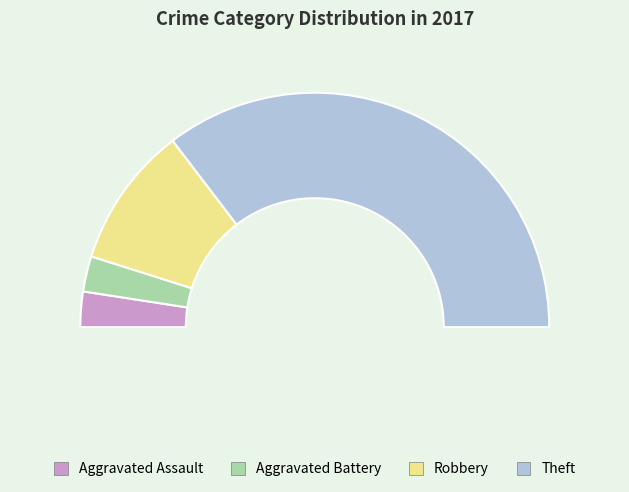

Is it true that Robbery is 20% of the pie?

True